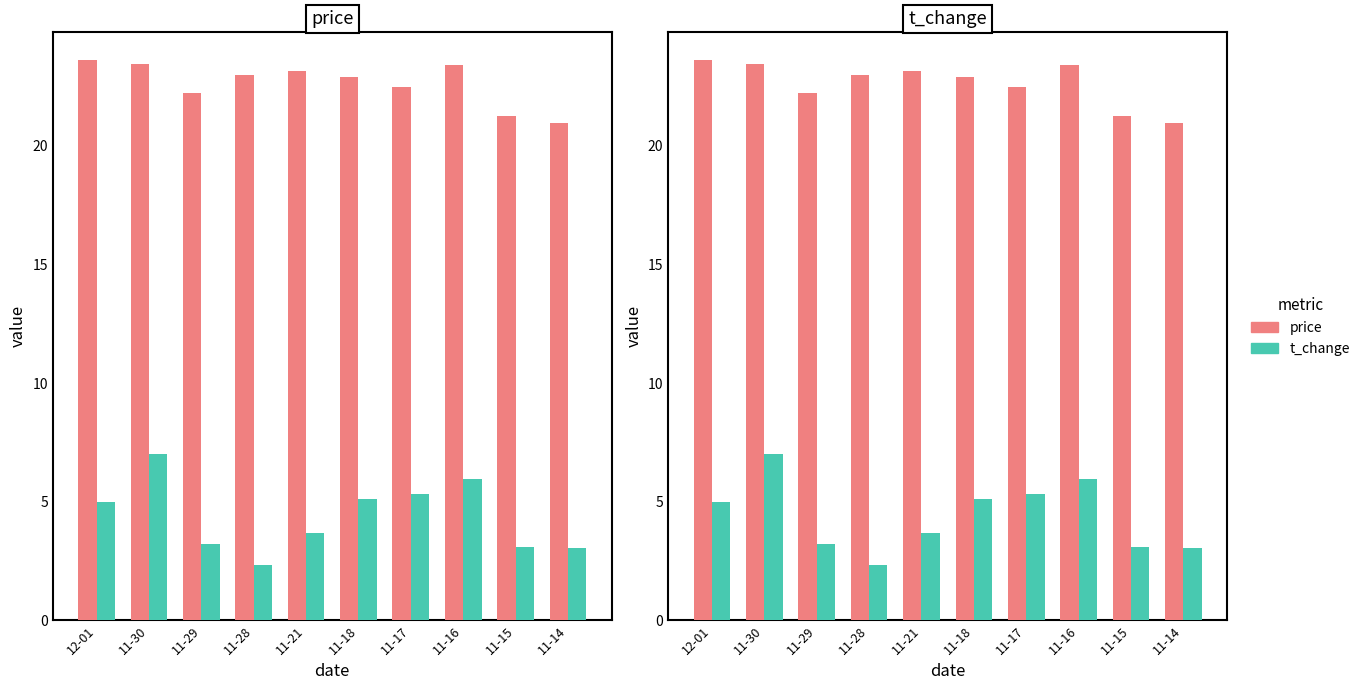

At which label is price closest to 22?

11-29